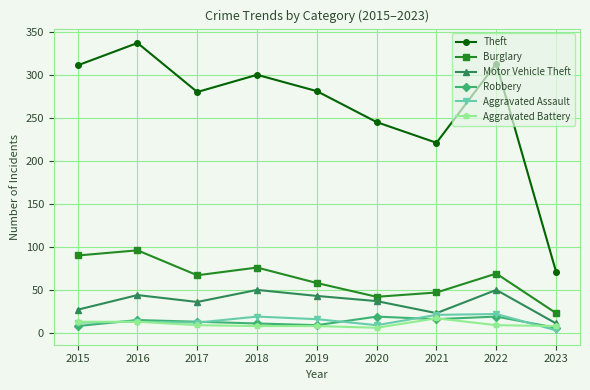

Which series has the largest range (max minus min)?

Theft